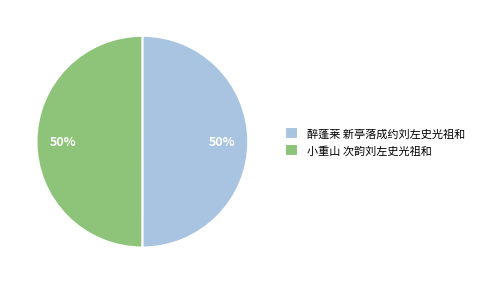

What percentage is the 小重山 次韵刘左史光祖和 slice, to the nearest percent?

50%